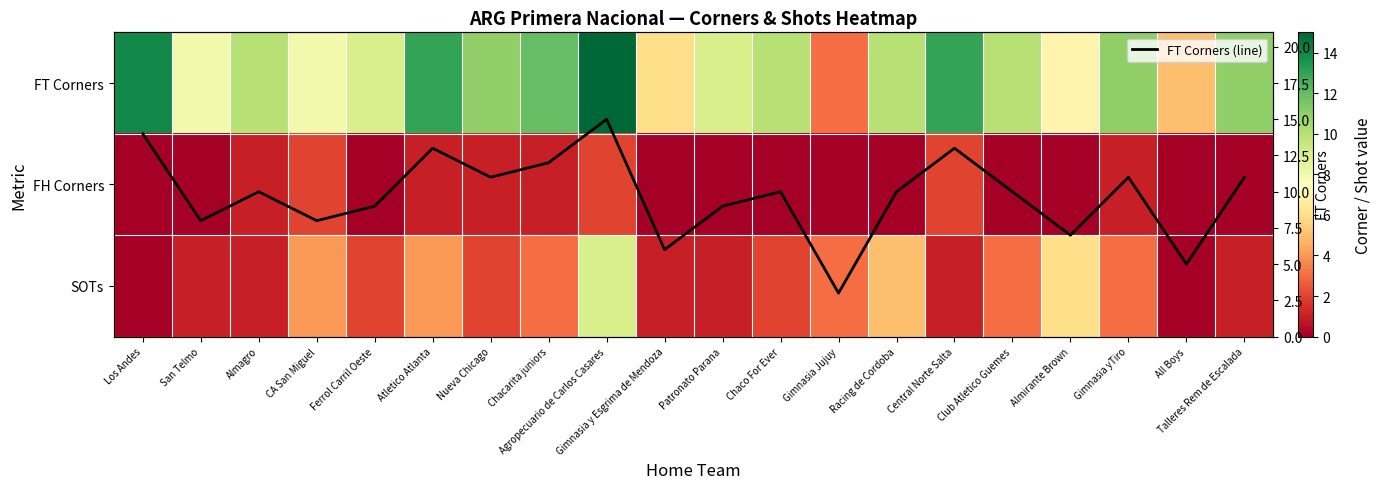

What is the spread (max minus min) of values at Gimnasia y Esgrima de Mendoza?

6